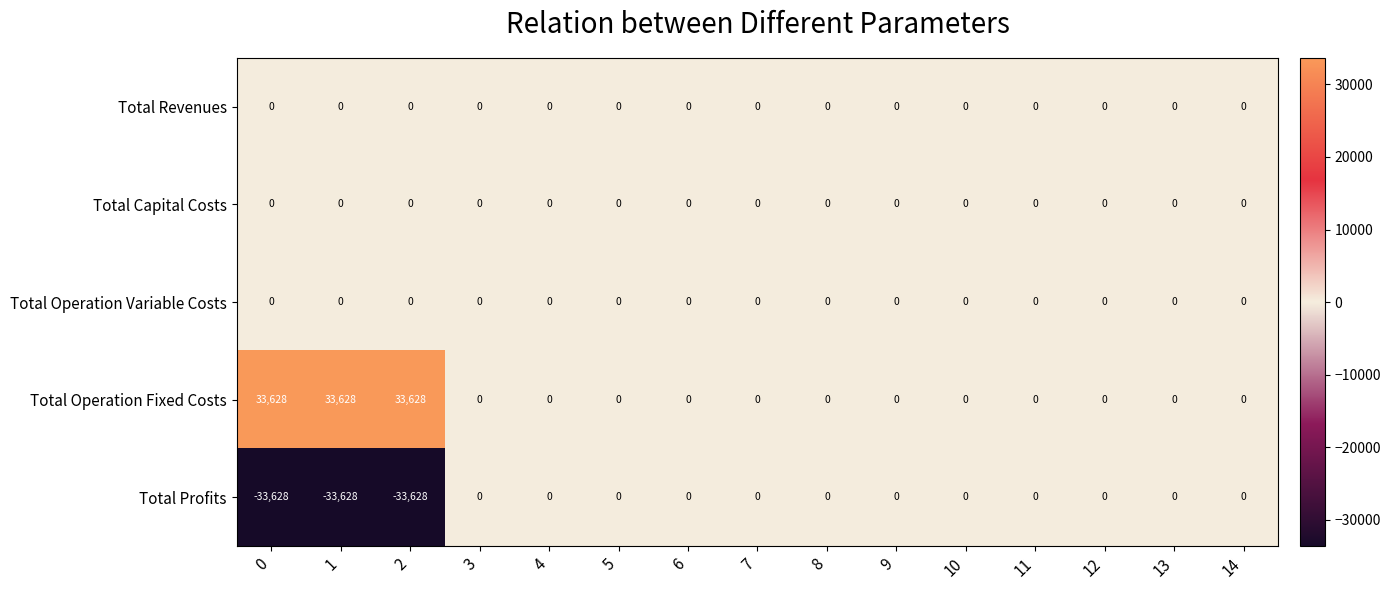

The Total Operation Fixed Costs series shows 17577 at 2. True or false?

False